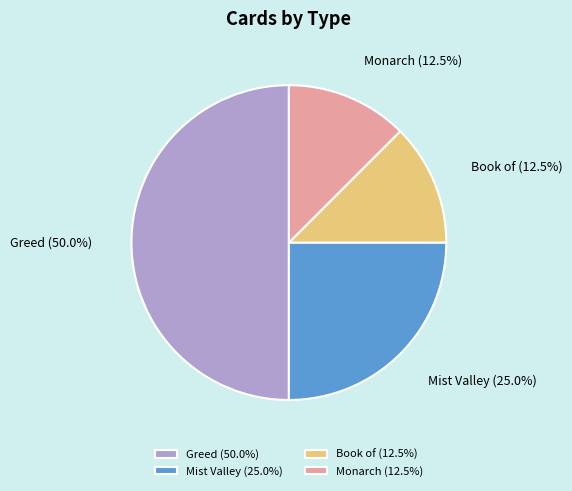

How many slices are in this pie chart?

4